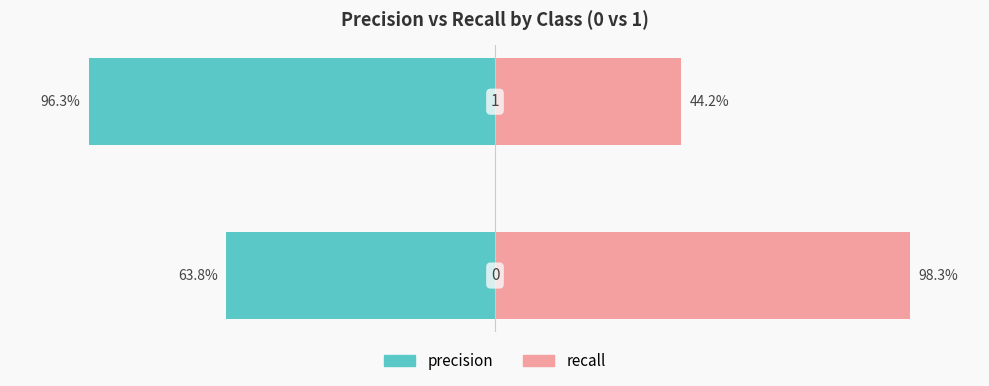

What is the difference between the recall values at 0 and 1?

0.5